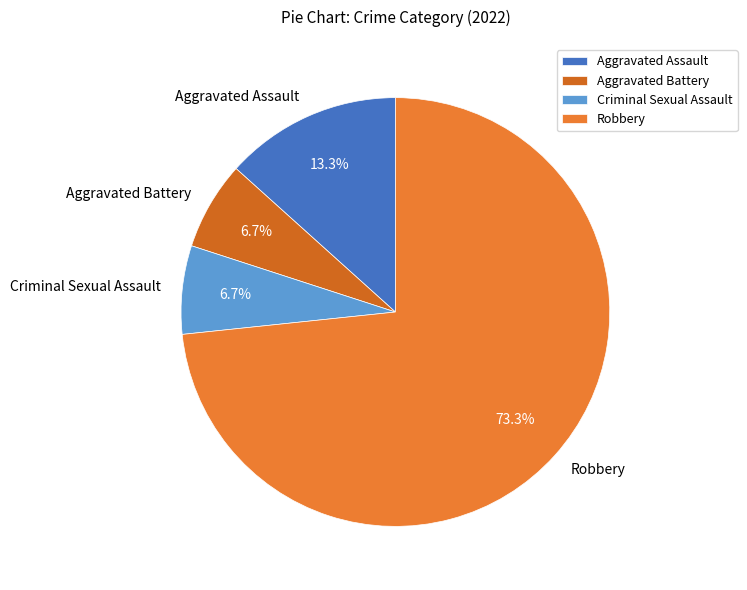

Which has a higher value, Criminal Sexual Assault or Robbery?

Robbery